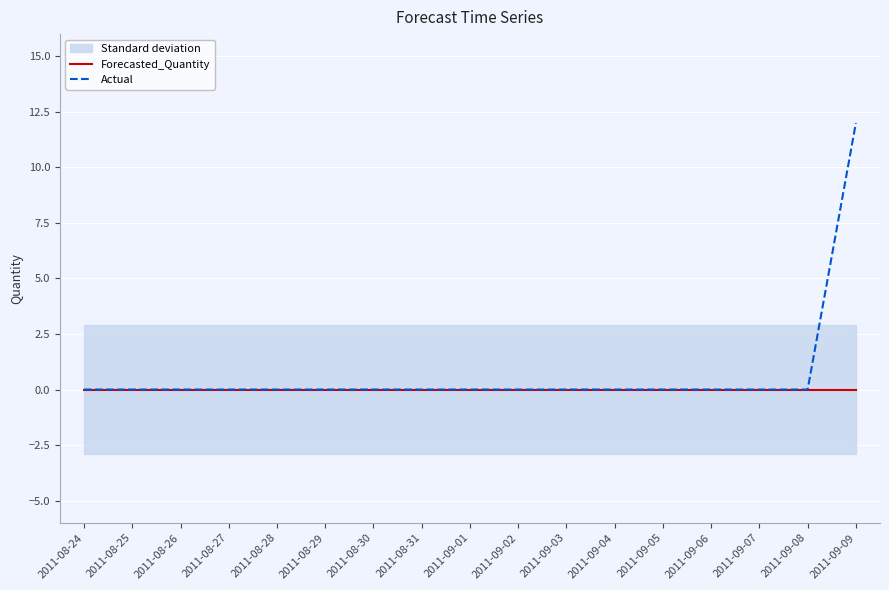

Reading left to right, what are all the values shown in this chart?

Forecasted_Quantity: 0	0	0	0	0	0	0	0	0	0	0	0	0	0	0	0	0
Actual: 0	0	0	0	0	0	0	0	0	0	0	0	0	0	0	0	12